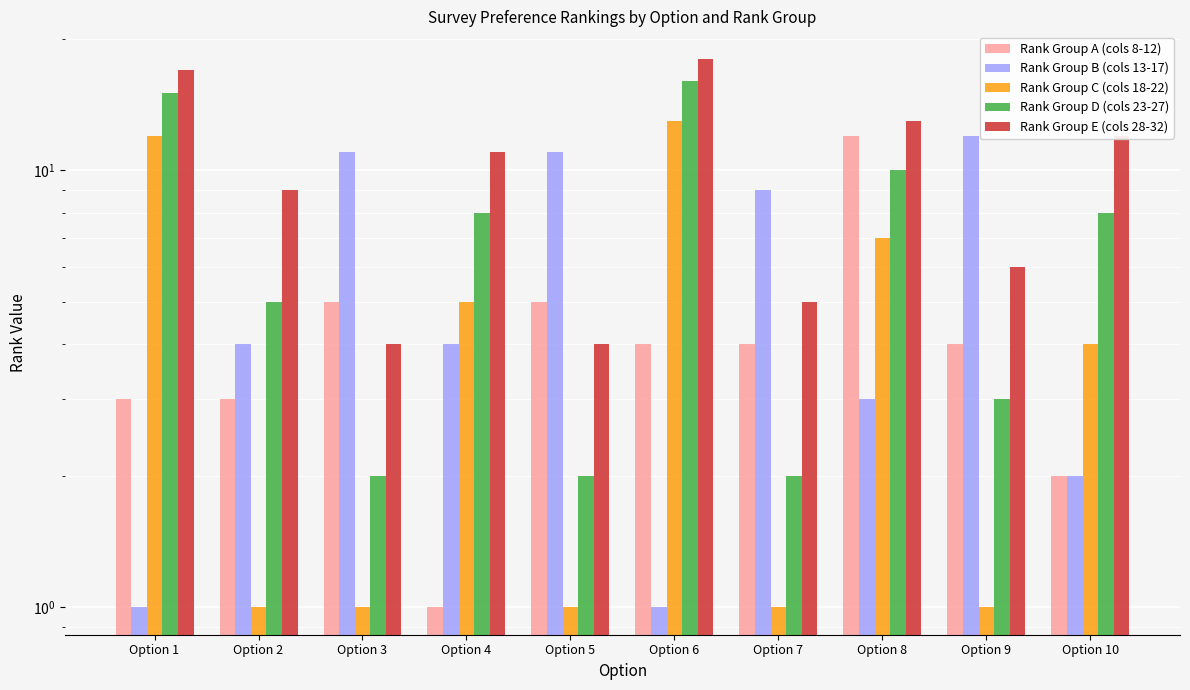

List the labels in order of Rank Group B (cols 13-17) value, smallest first.

Option 1, Option 6, Option 10, Option 8, Option 2, Option 4, Option 7, Option 3, Option 5, Option 9